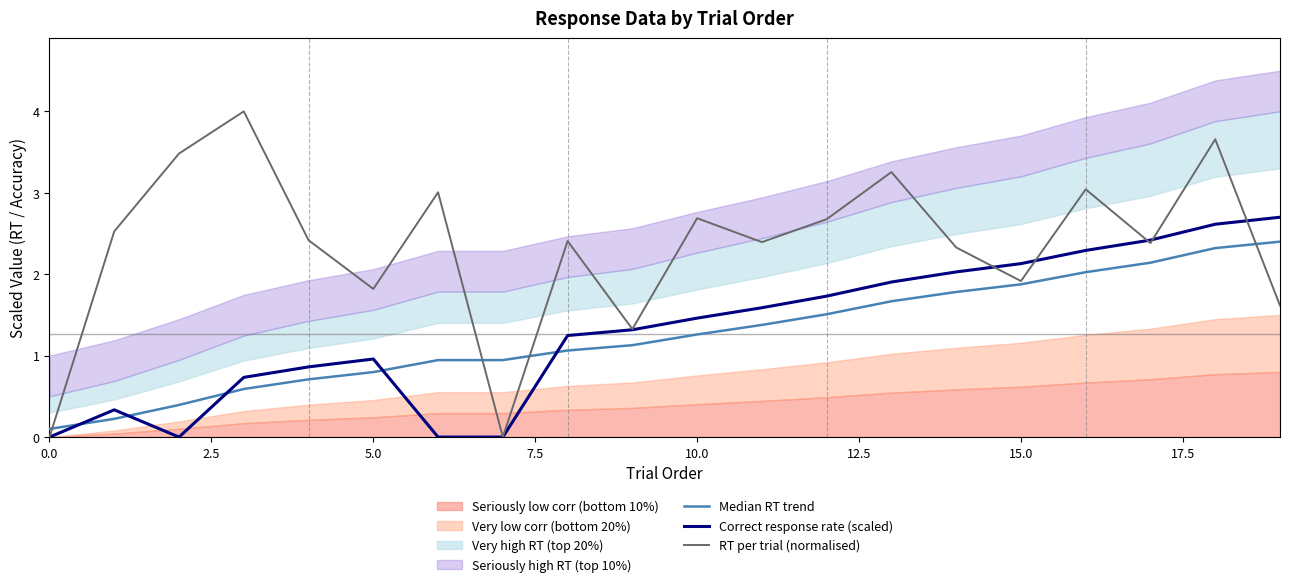

Which series has the largest total across all categories?

RT per trial (normalised)